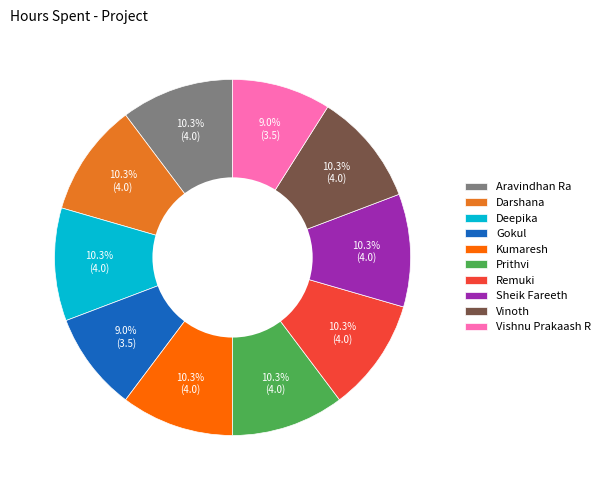

Count the number of slices in the pie.

10